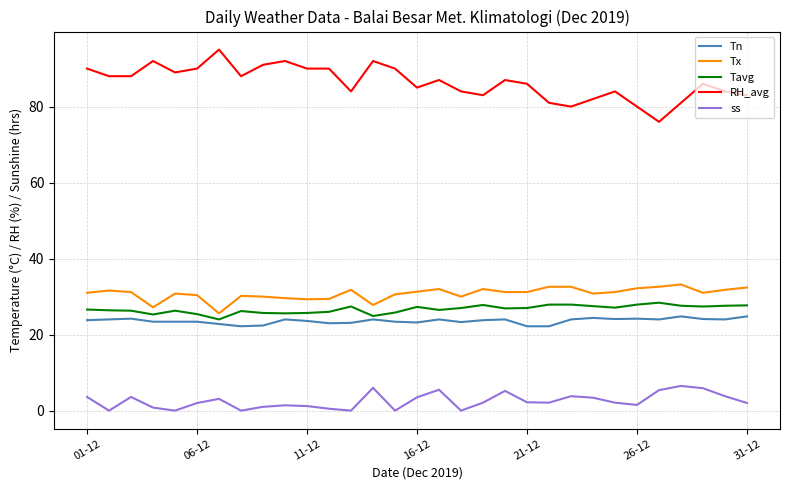

Which series has the largest total across all categories?

RH_avg